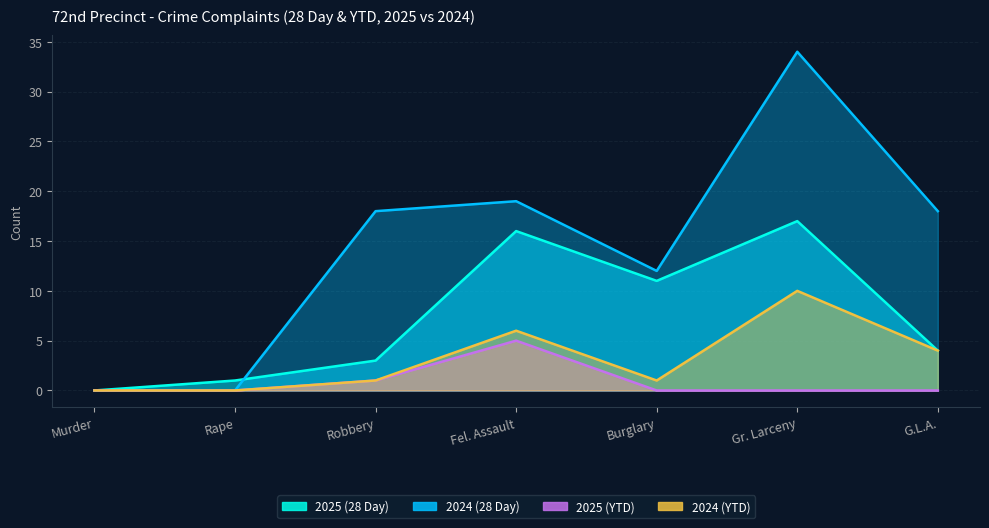

Which series has the largest total across all categories?

2024 (28 Day)